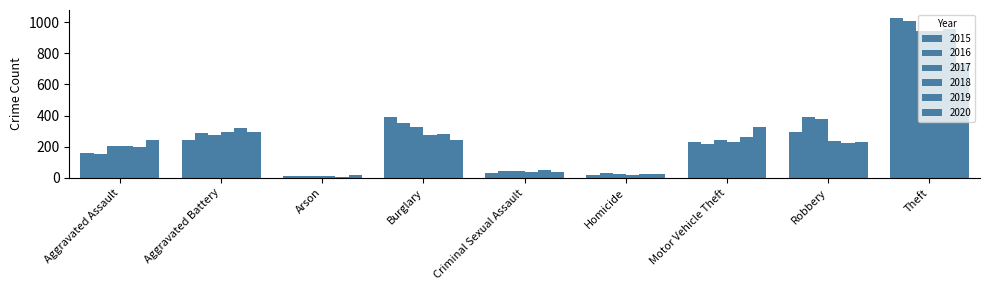

What is the value of the 2020 bar at the 7th from the left?

328